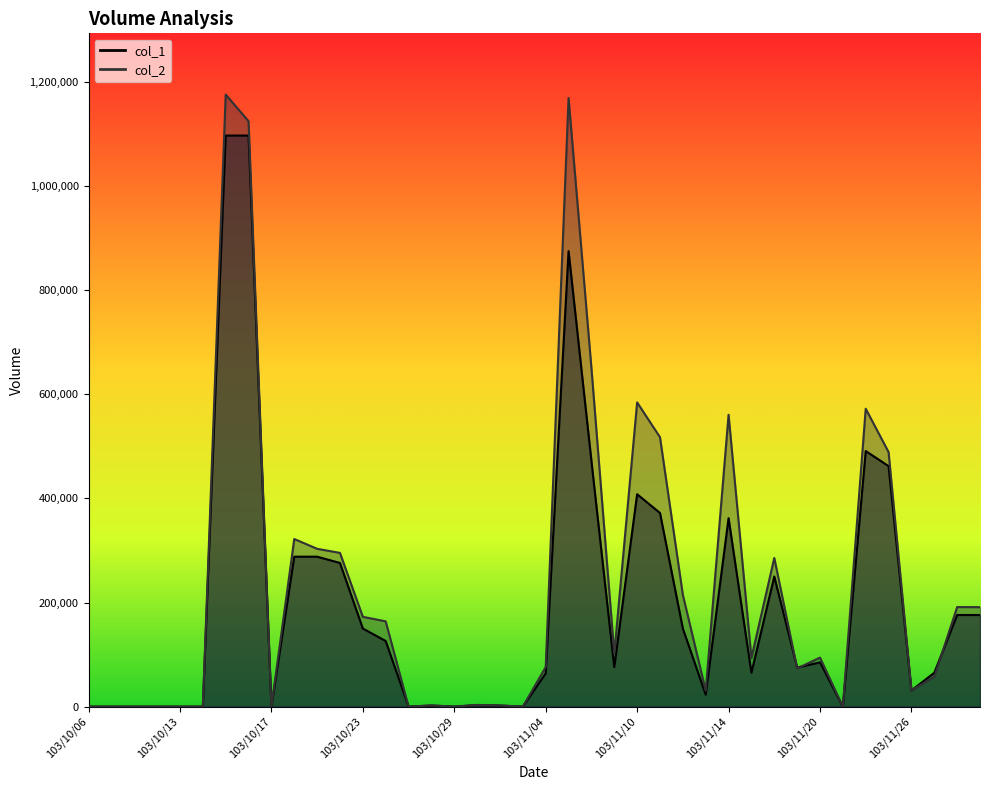

Which series has the largest range (max minus min)?

col_2